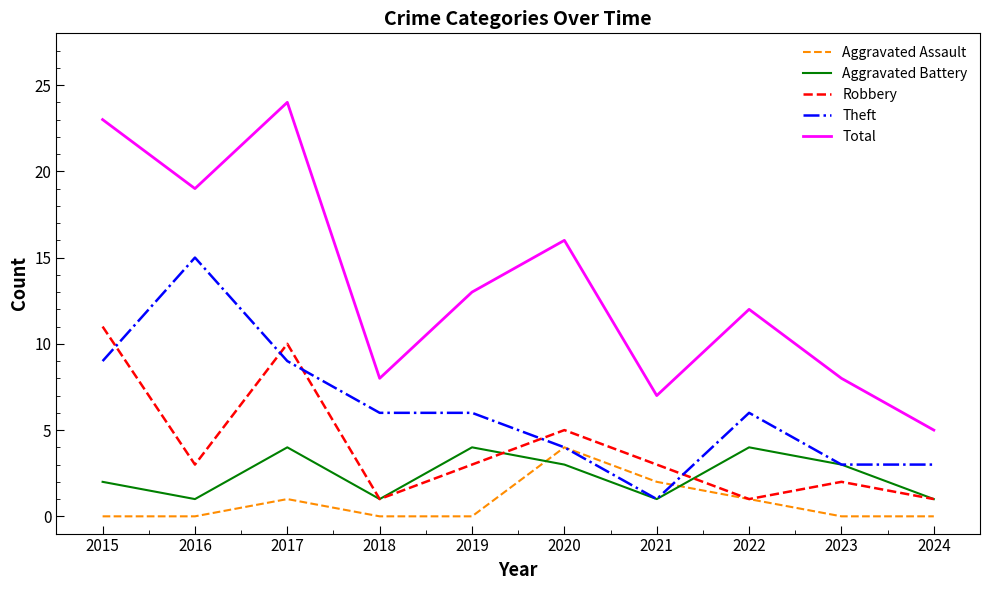

Is it true that Theft equals 6 at 2019?

True